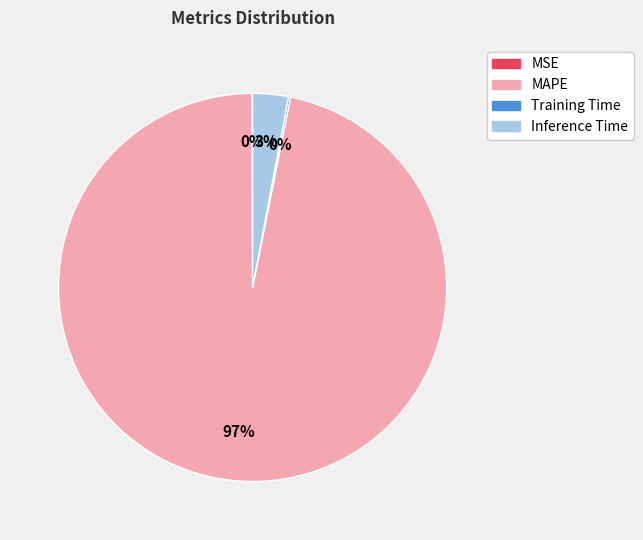

Does MAPE account for over 50% of the chart?

Yes